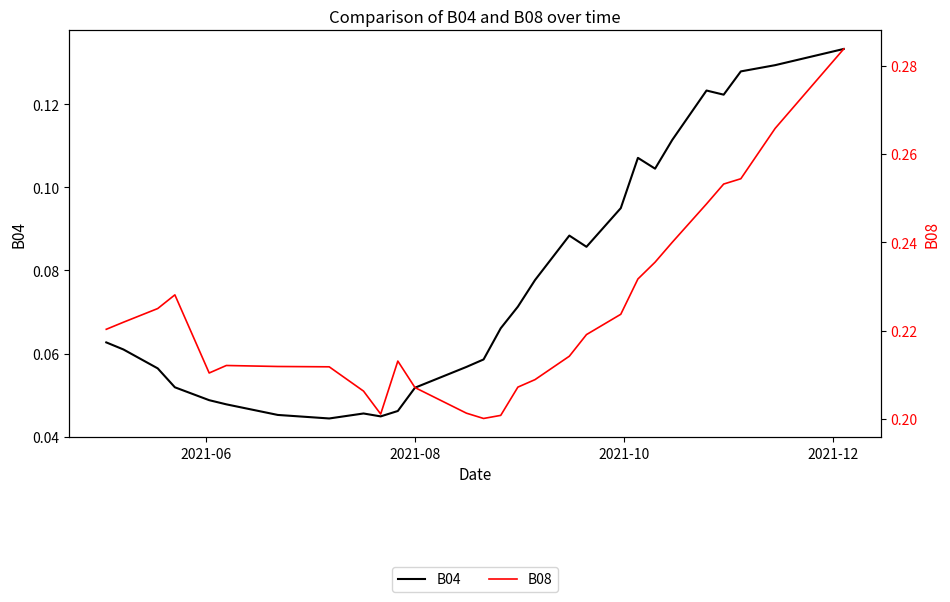

How many lines are shown in the chart?

2